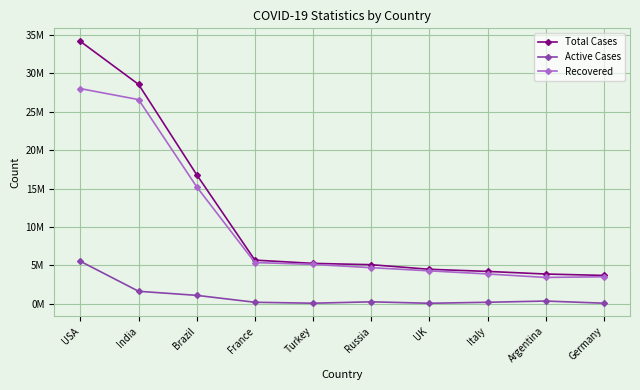

What is the lowest value of the Recovered series?

3438437